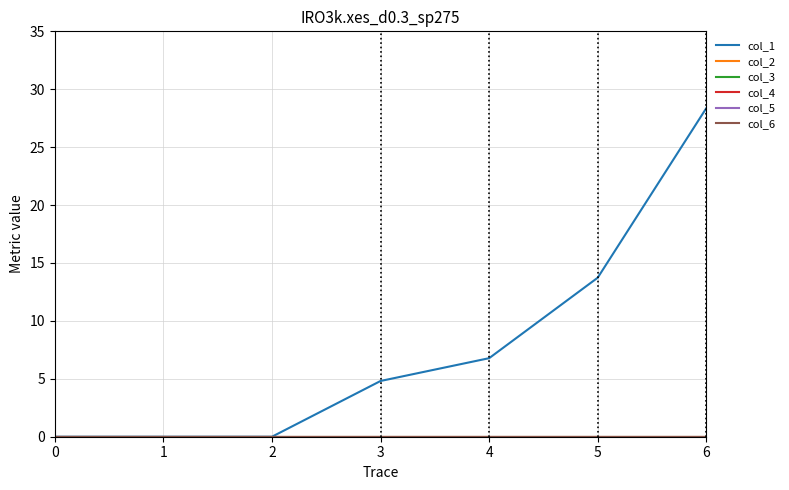

Does the chart display data point markers on the line(s)?

No